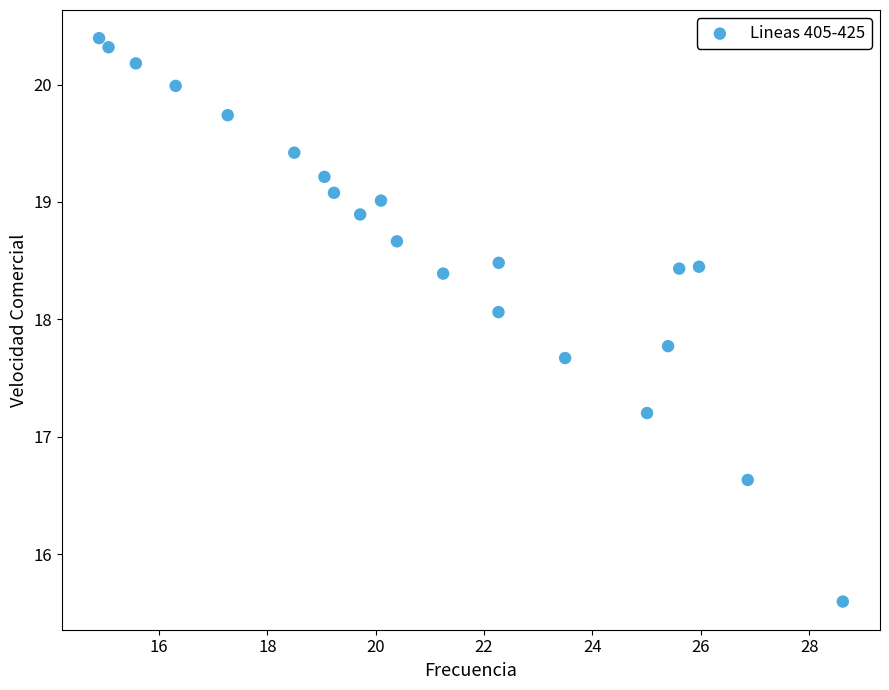

What Y value in the scatter plot is closest to 17?

17.2